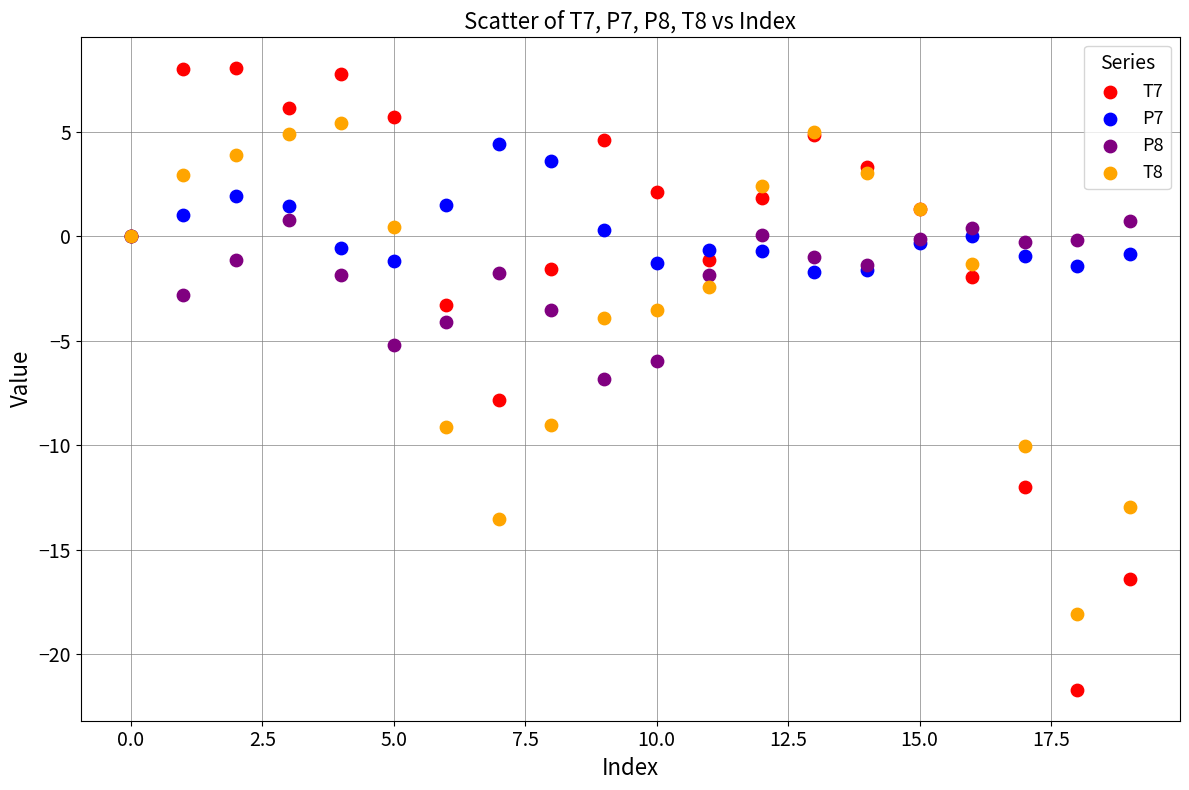

Which series reaches the maximum Y coordinate?

T7